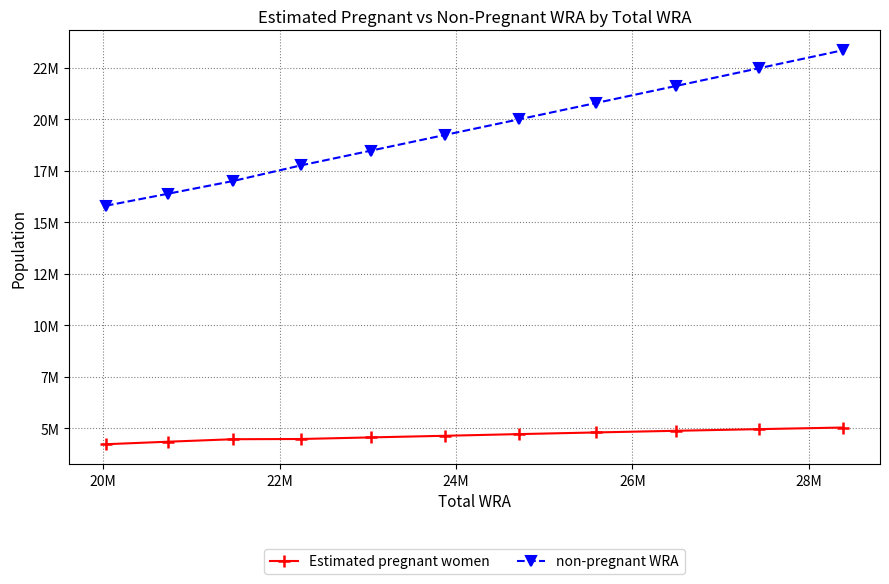

Is this an area chart (filled region under the line)?

No